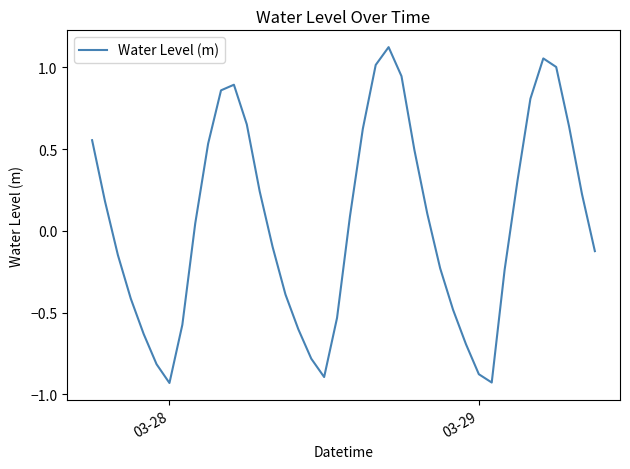

What is the difference between the maximum and minimum values?

2.1